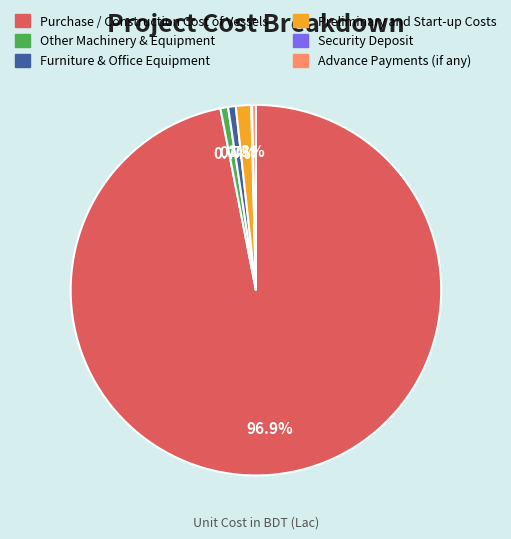

Is there any slice that represents more than half of the pie?

Yes